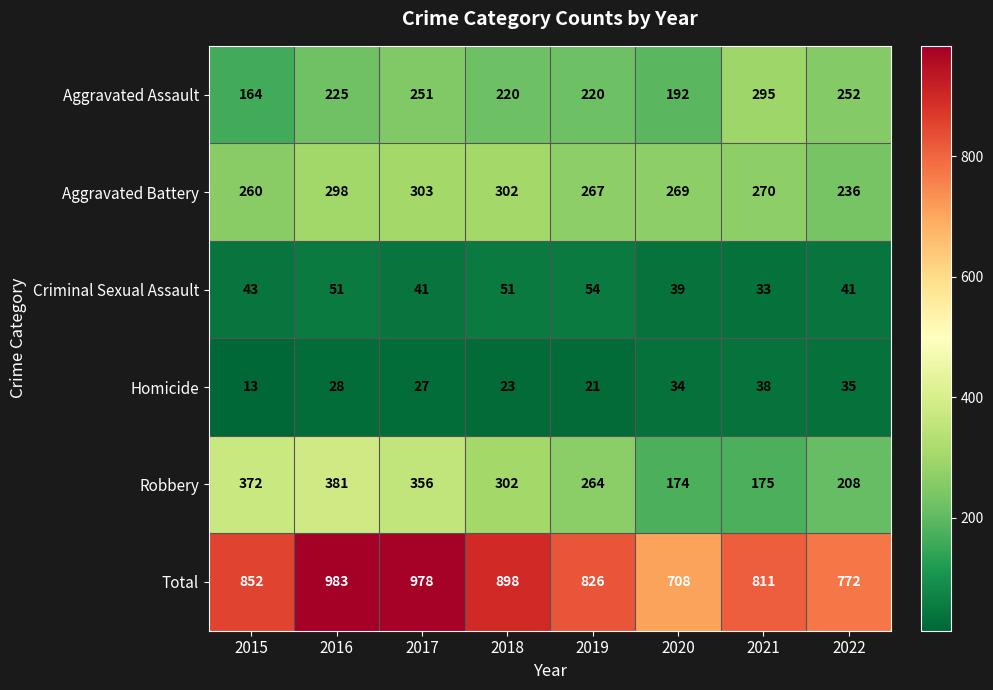

What is the difference between the maximum and minimum values in the Robbery series?

207